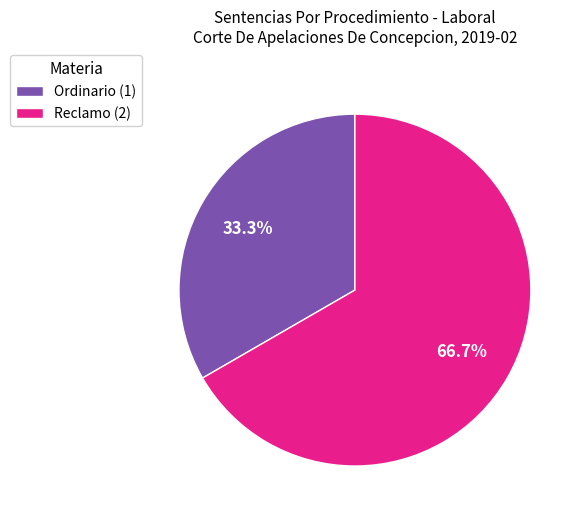

Is it true that Ordinario is 33% of the pie?

True